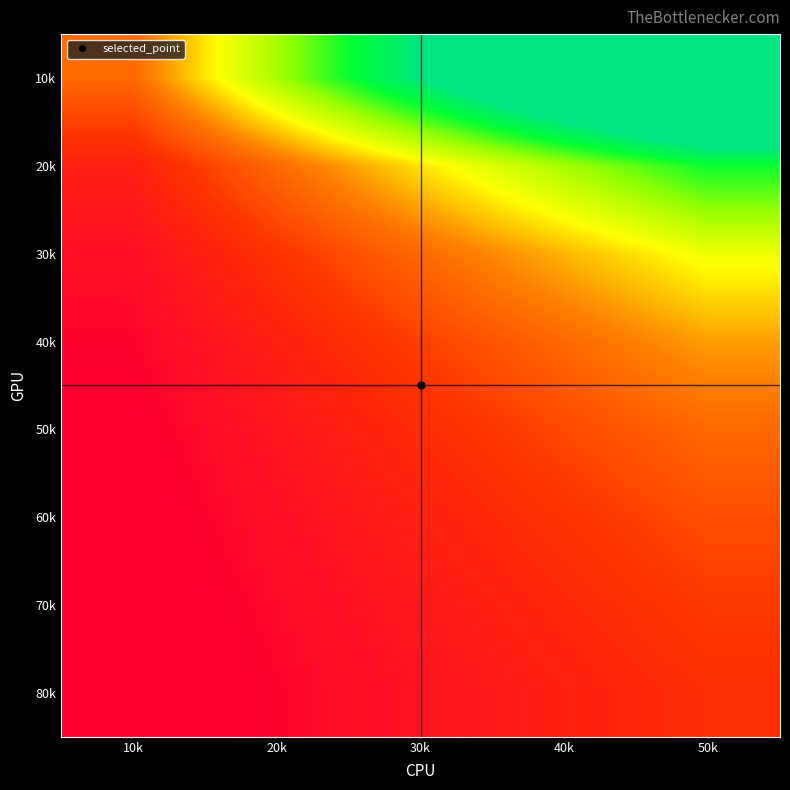

Reading right to left, what are all the values shown in this chart?

10k: 50k=5.0	40k=4.0	30k=3.0	20k=2.0	10k=1.0
20k: 50k=2.5	40k=2.0	30k=1.5	20k=1.0	10k=0.5
30k: 50k=1.7	40k=1.3	30k=1.0	20k=0.7	10k=0.3
40k: 50k=1.2	40k=1.0	30k=0.8	20k=0.5	10k=0.2
50k: 50k=1.0	40k=0.8	30k=0.6	20k=0.4	10k=0.2
60k: 50k=0.8	40k=0.7	30k=0.5	20k=0.3	10k=0.2
70k: 50k=0.7	40k=0.6	30k=0.4	20k=0.3	10k=0.1
80k: 50k=0.6	40k=0.5	30k=0.4	20k=0.2	10k=0.1